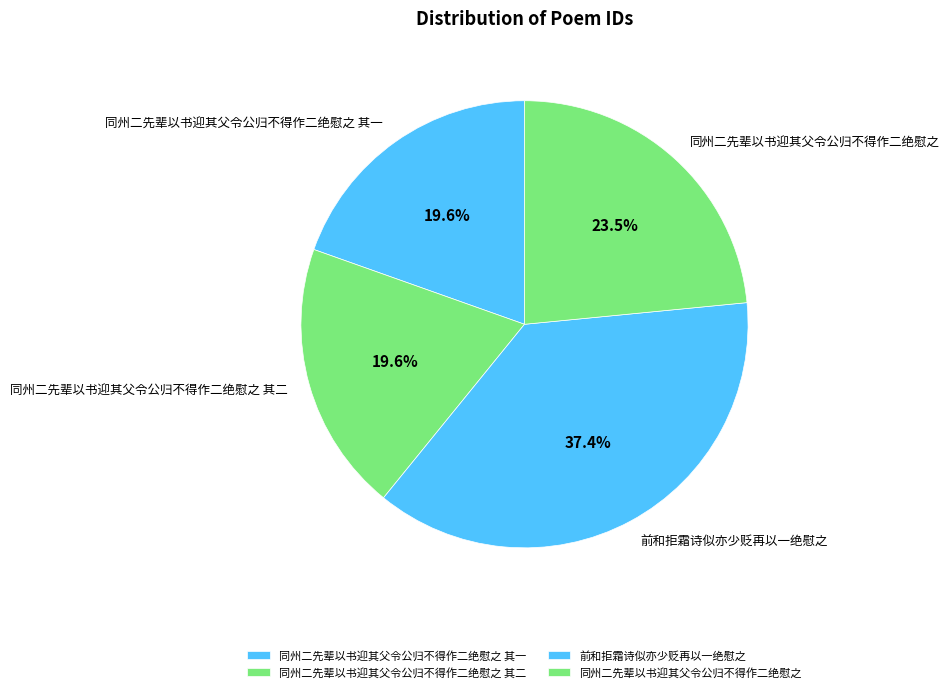

Between 同州二先辈以书迎其父令公归不得作二绝慰之 and 前和拒霜诗似亦少贬再以一绝慰之, which is larger?

前和拒霜诗似亦少贬再以一绝慰之